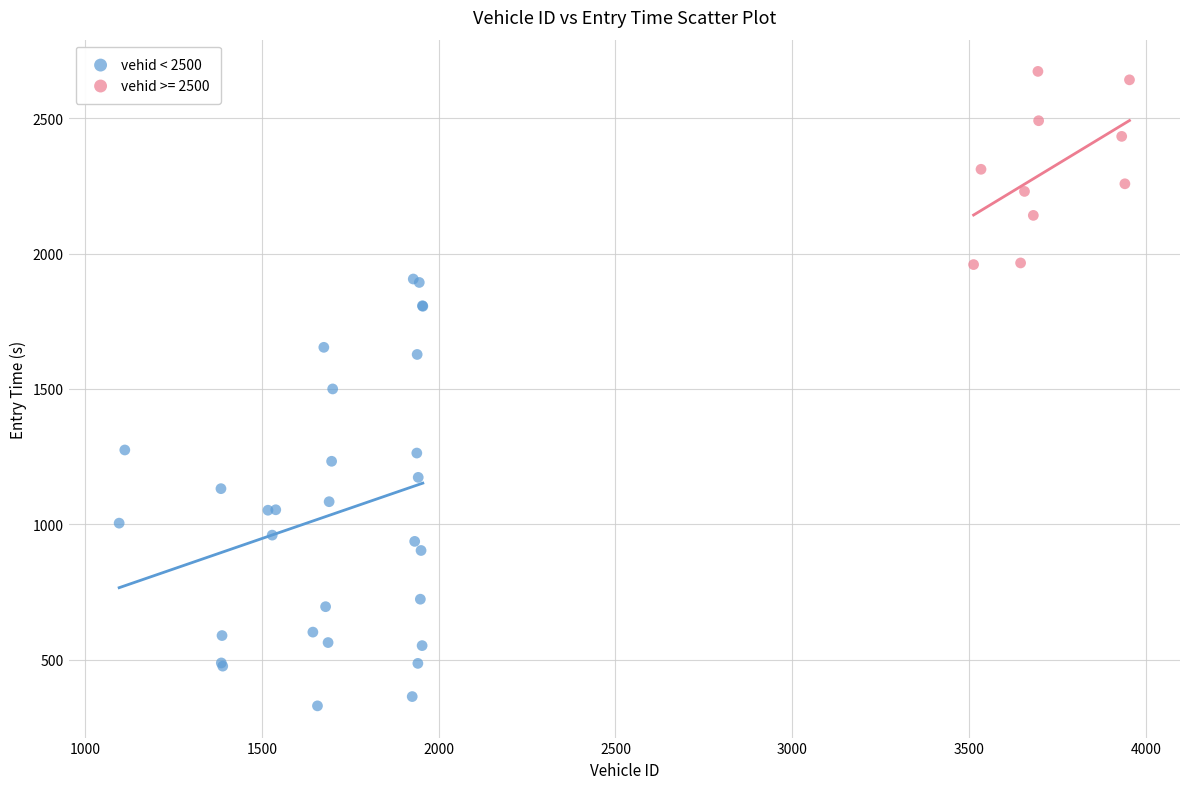

Which series reaches the minimum Y coordinate?

vehid < 2500